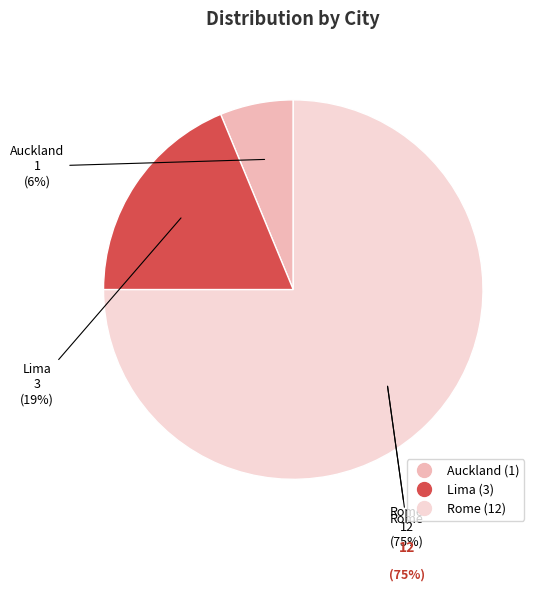

What is the ratio of the value at Auckland to the value at Lima?

0.3